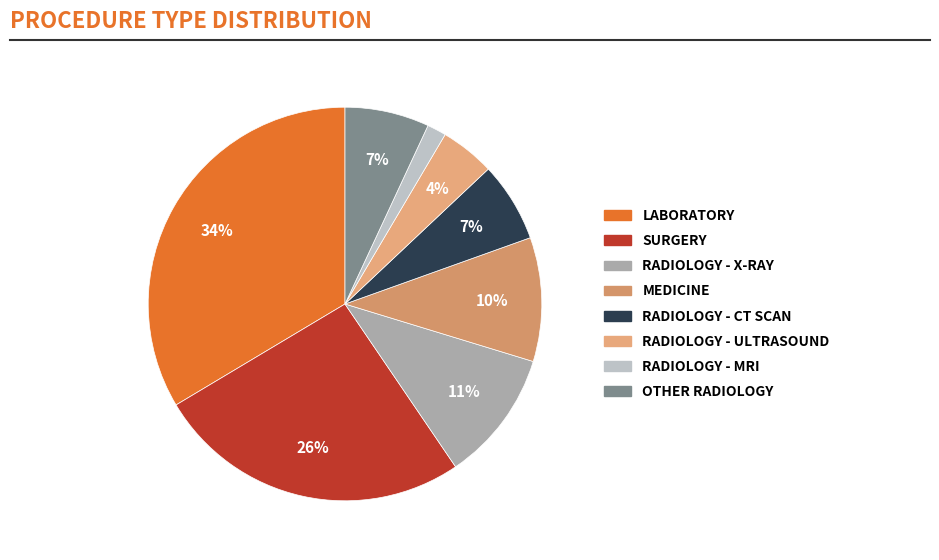

Count the number of slices in the pie.

8